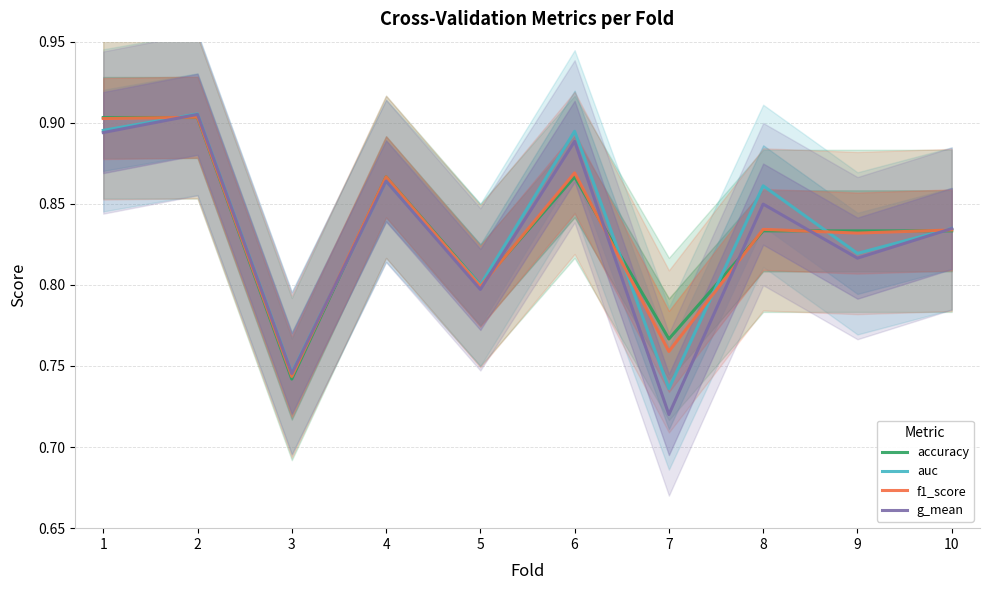

Where do f1_score and g_mean first cross each other?

1 and 2